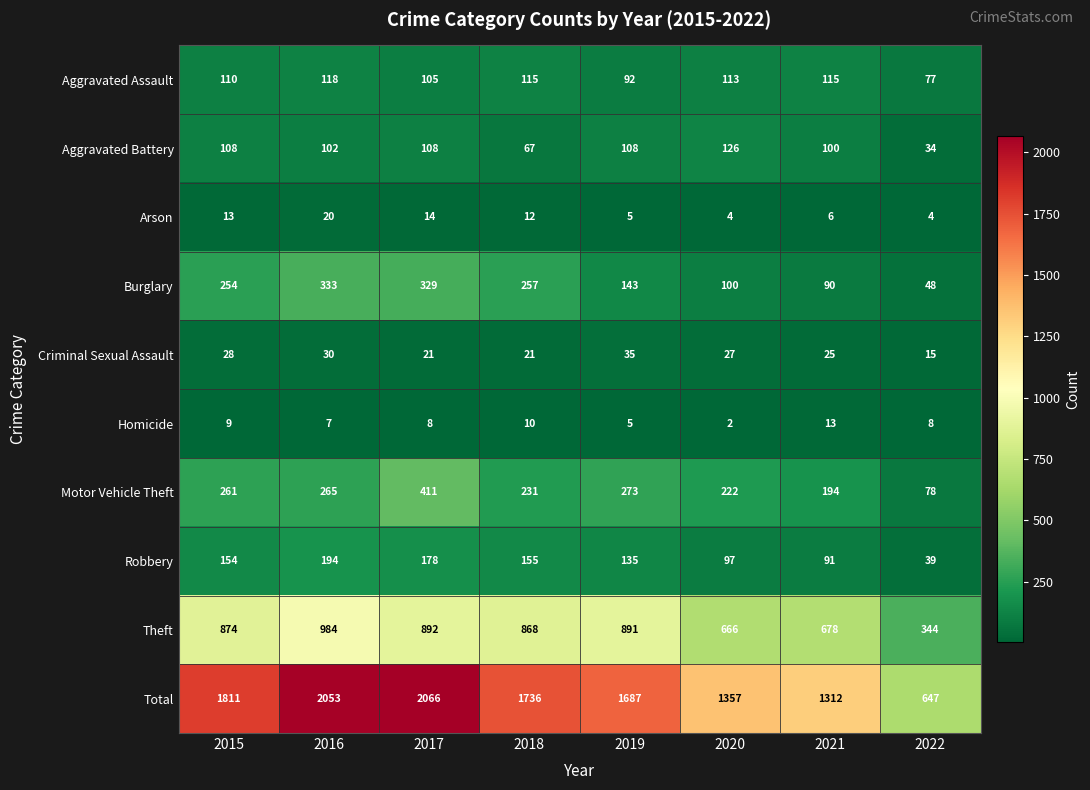

What is the sum of the Robbery values at 2019 and 2020?

232